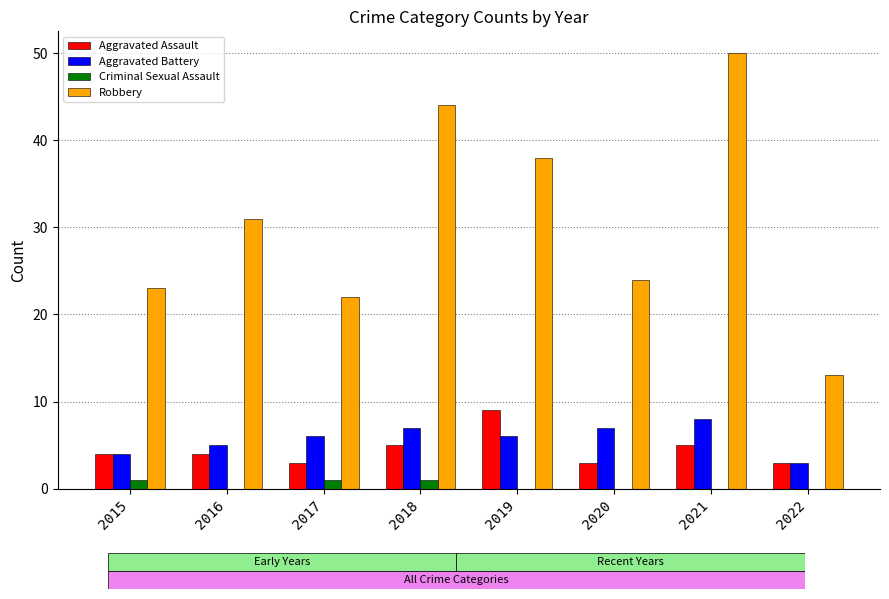

The value of Aggravated Assault at 2017 is 3. True or false?

True